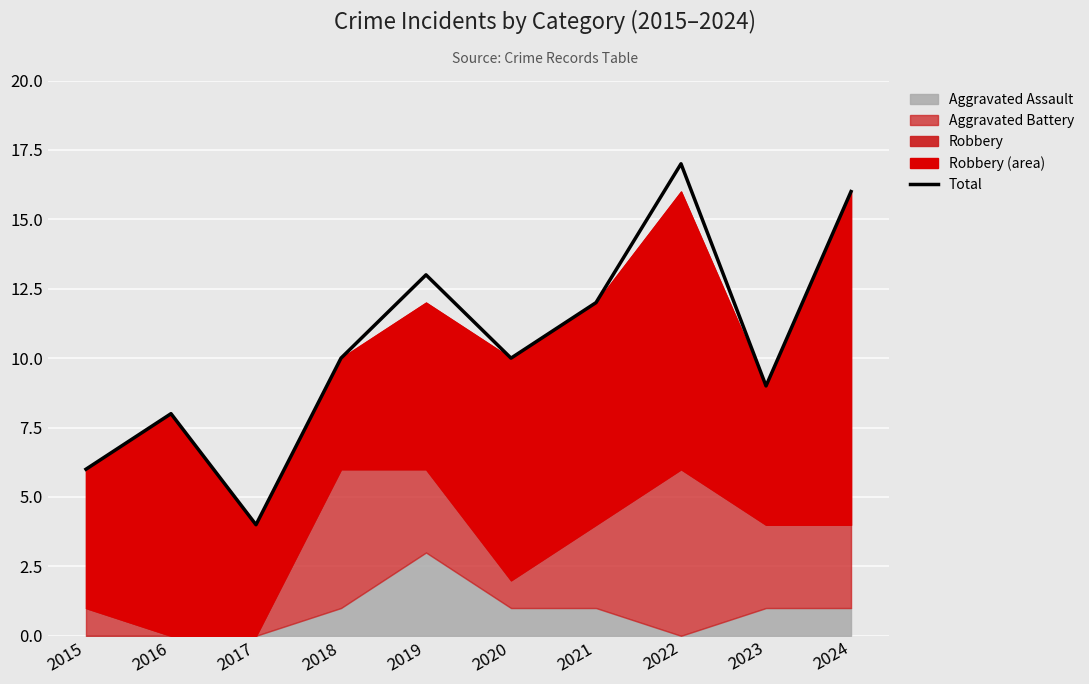

What is the difference between the second highest and second lowest values?

10